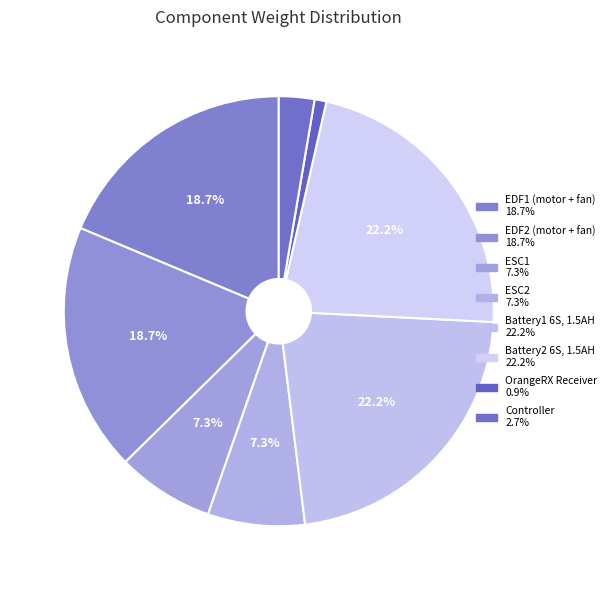

Does Battery1 6S, 1.5AH account for over 50% of the chart?

No